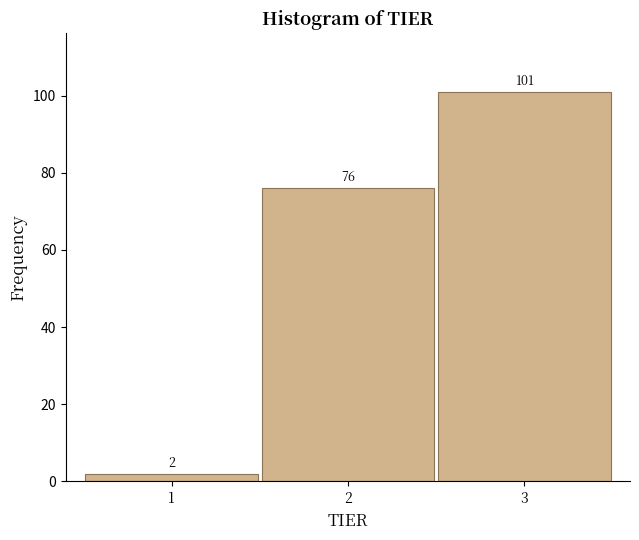

Reading left to right, list every bar in this chart as the range it spans on the x-axis followed by its height.

0.5 to 1.5: 2
1.5 to 2.5: 76
2.5 to 3.5: 101